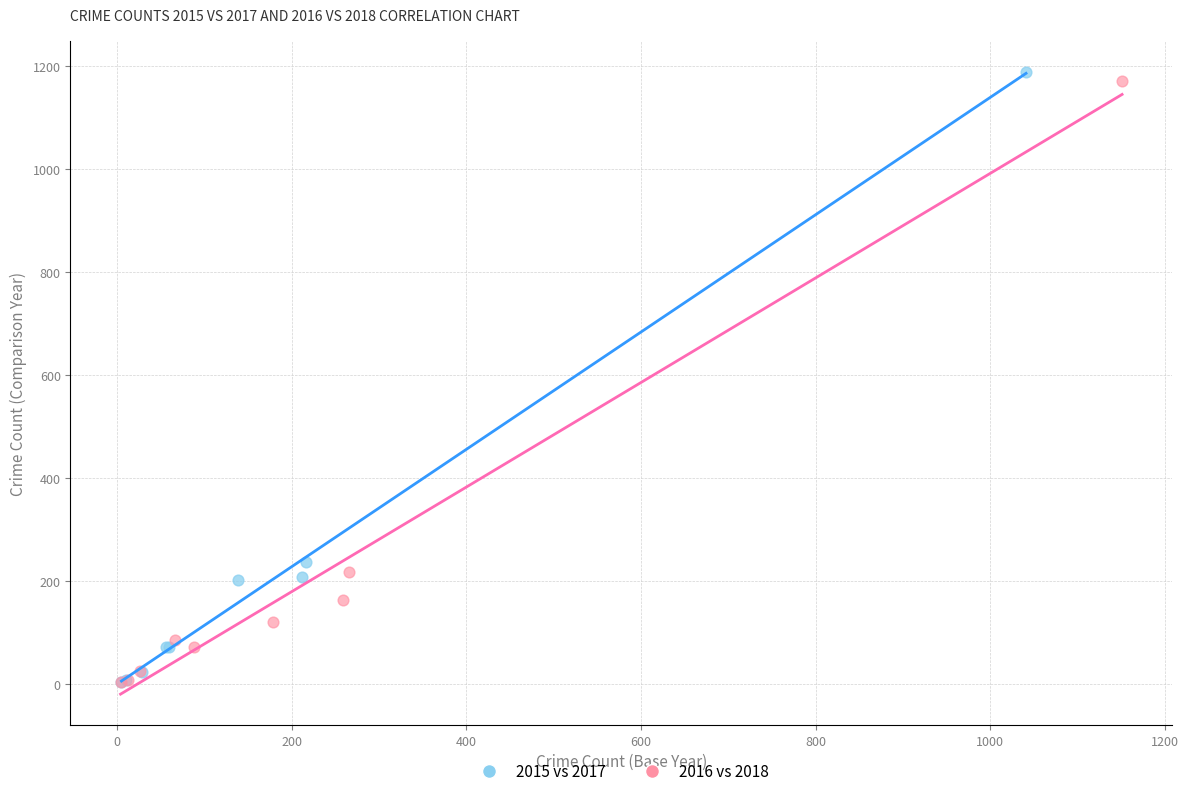

Which series has the largest Y range (max minus min)?

2015 vs 2017